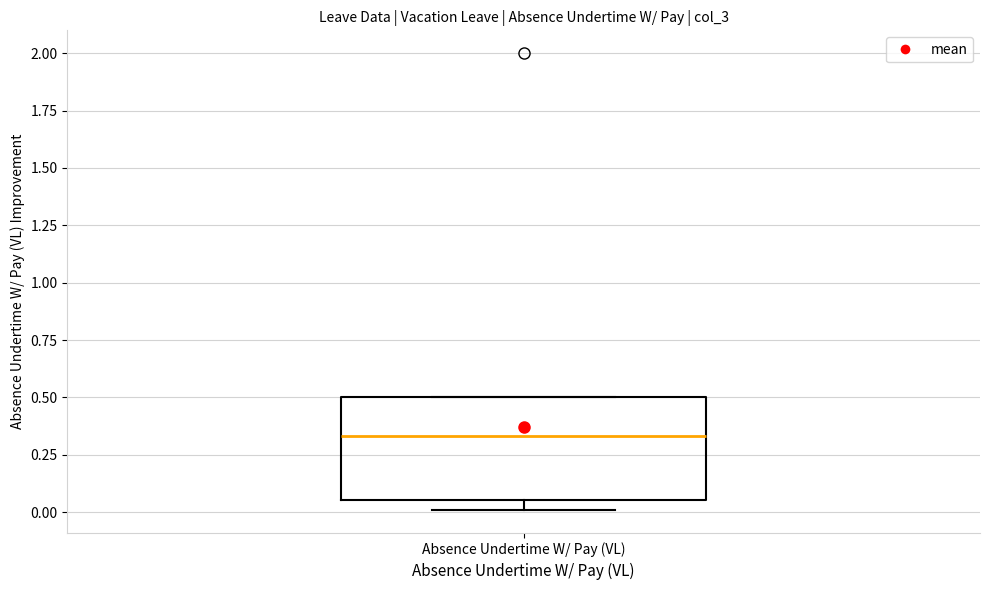

Where is the lower edge of the box for Absence Undertime W/ Pay (VL) on the y-axis? The values are not printed on the chart, so give them approximately, as read against the axis.

0.05